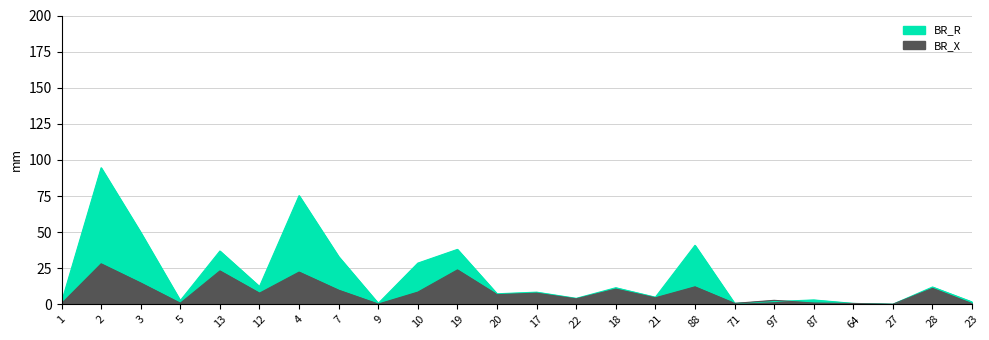

Is the value of BR_X at 4 greater than the value of BR_R at 20?

Yes